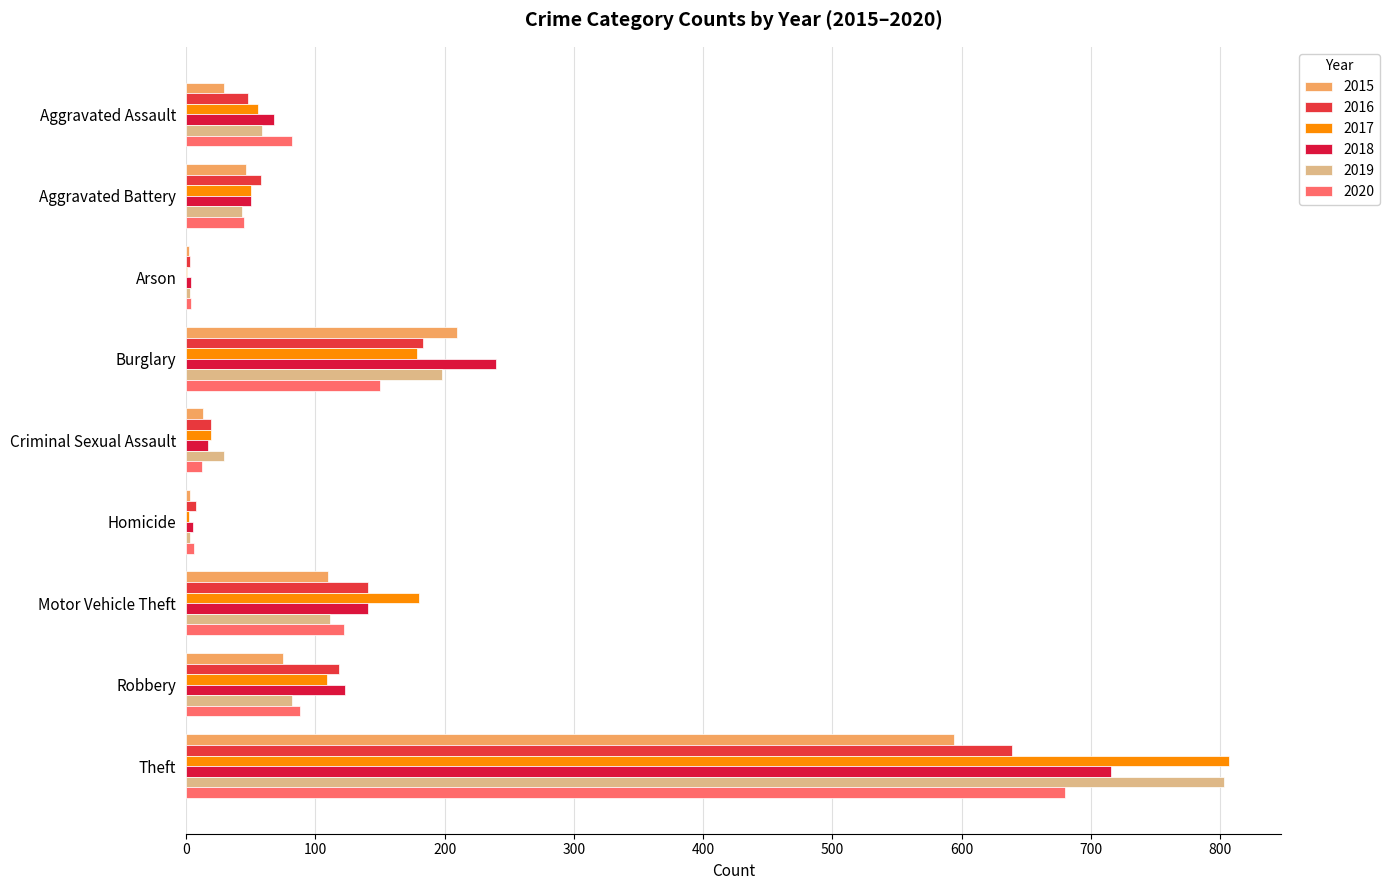

Which has a higher value, Aggravated Battery or Burglary?

Burglary